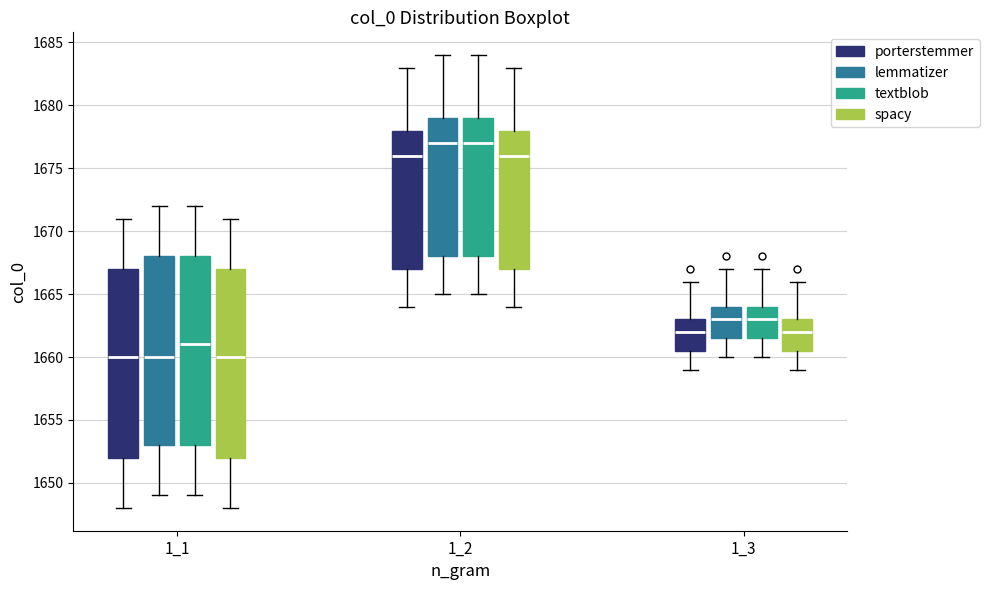

Reading left to right, read every box against the y-axis: the position of its median line, the range the box covers, and the ends of its whiskers. The values are not printed on the chart, so give them approximately, as read against the axis.

1_1 (porterstemmer): median 1660.0, box 1652.0 to 1667.0, whiskers 1648.0 to 1671.0
1_1 (lemmatizer): median 1660.0, box 1653.0 to 1668.0, whiskers 1649.0 to 1672.0
1_1 (textblob): median 1661.0, box 1653.0 to 1668.0, whiskers 1649.0 to 1672.0
1_1 (spacy): median 1660.0, box 1652.0 to 1667.0, whiskers 1648.0 to 1671.0
1_2 (porterstemmer): median 1676.0, box 1667.0 to 1678.0, whiskers 1664.0 to 1683.0
1_2 (lemmatizer): median 1677.0, box 1668.0 to 1679.0, whiskers 1665.0 to 1684.0
1_2 (textblob): median 1677.0, box 1668.0 to 1679.0, whiskers 1665.0 to 1684.0
1_2 (spacy): median 1676.0, box 1667.0 to 1678.0, whiskers 1664.0 to 1683.0
1_3 (porterstemmer): median 1662.0, box 1660.5 to 1663.0, whiskers 1659.0 to 1666.0
1_3 (lemmatizer): median 1663.0, box 1661.5 to 1664.0, whiskers 1660.0 to 1667.0
1_3 (textblob): median 1663.0, box 1661.5 to 1664.0, whiskers 1660.0 to 1667.0
1_3 (spacy): median 1662.0, box 1660.5 to 1663.0, whiskers 1659.0 to 1666.0